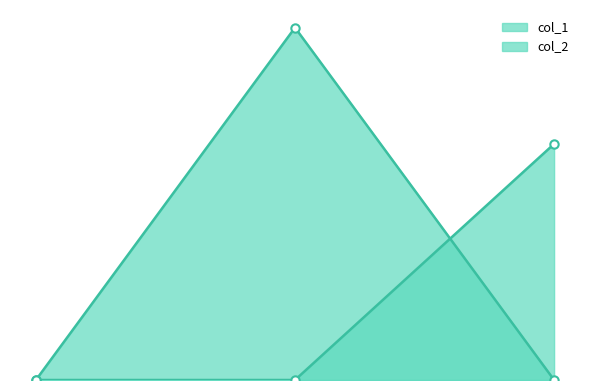

At 9.516494, list the series in order from smallest to largest.

col_1, col_2